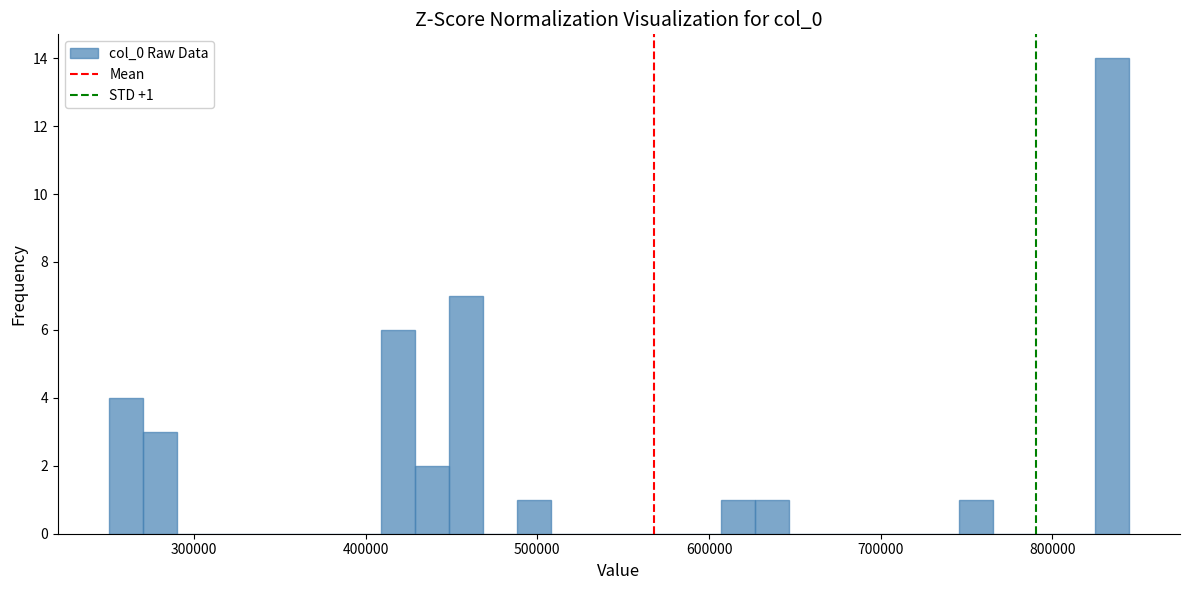

Read against the x-axis, roughly where is the centre of the tallest bar?

830000